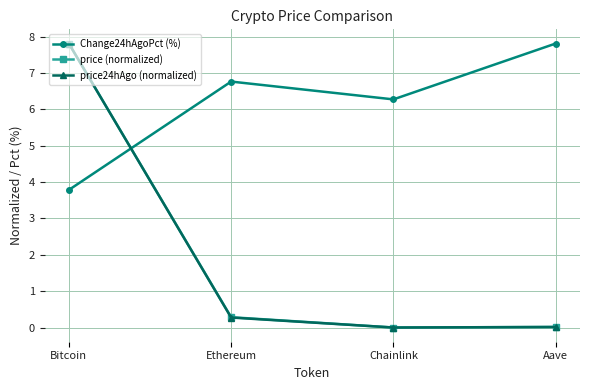

Which series has the widest spread of values?

price24hAgo (normalized)